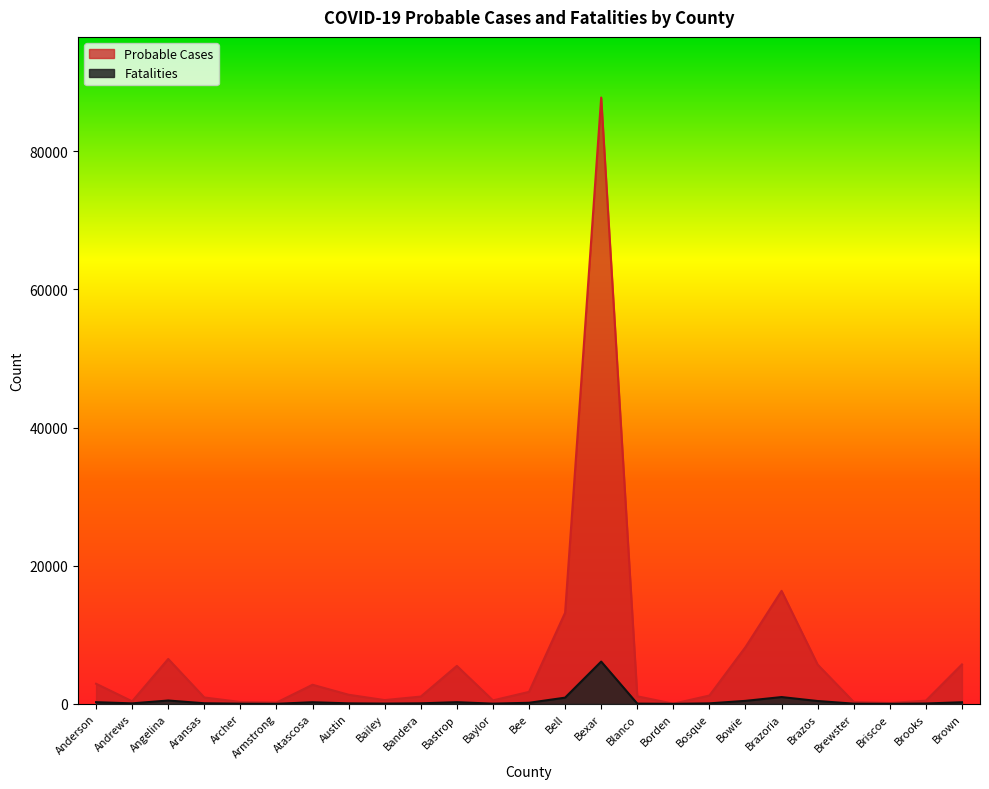

How many distinct data groups are displayed?

2